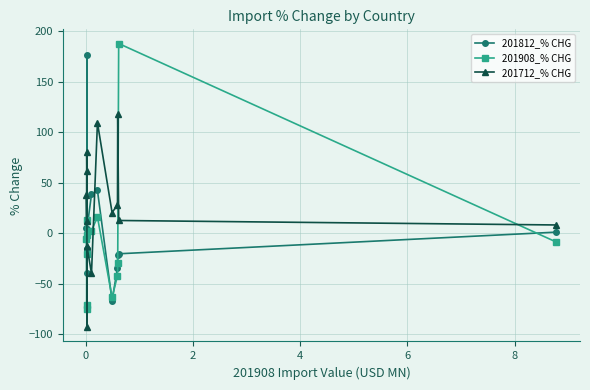

Count the number of data series in this chart.

3